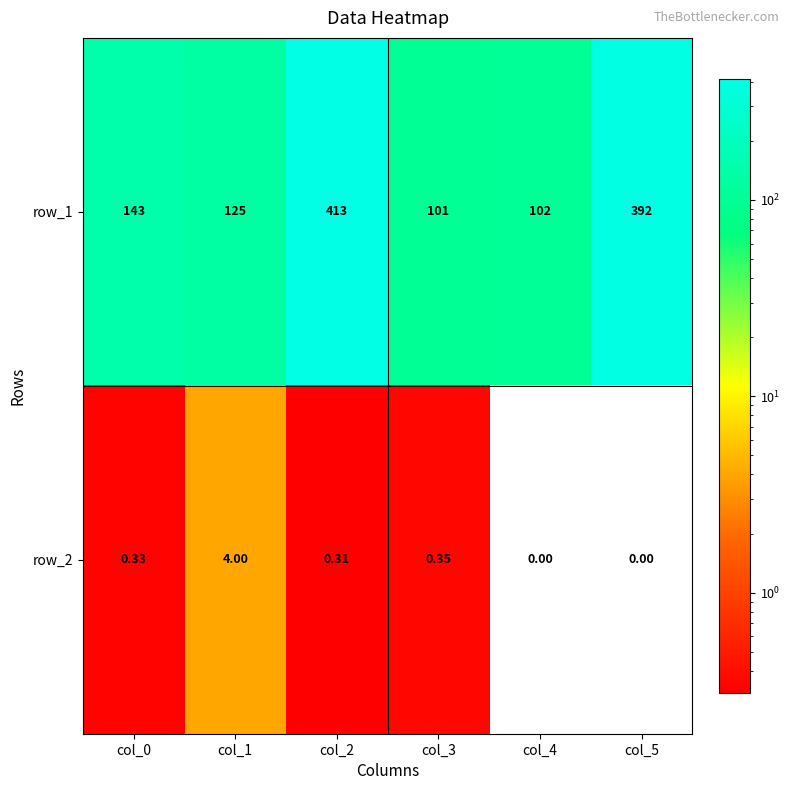

What is the sum of all row_1 values?

1276.0